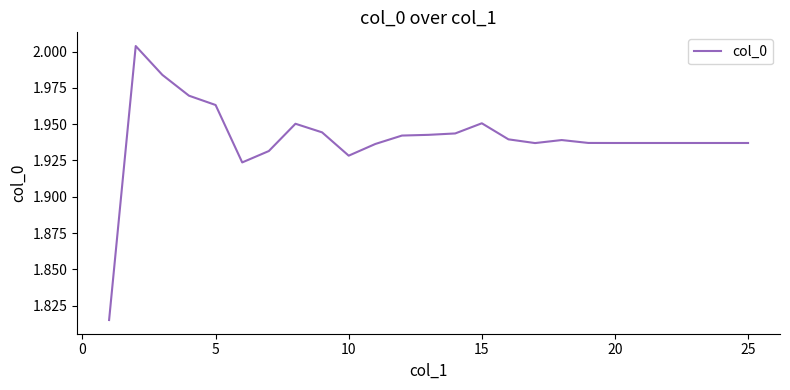

How many interior local valleys (lower than both neighbors) does the data have?

4